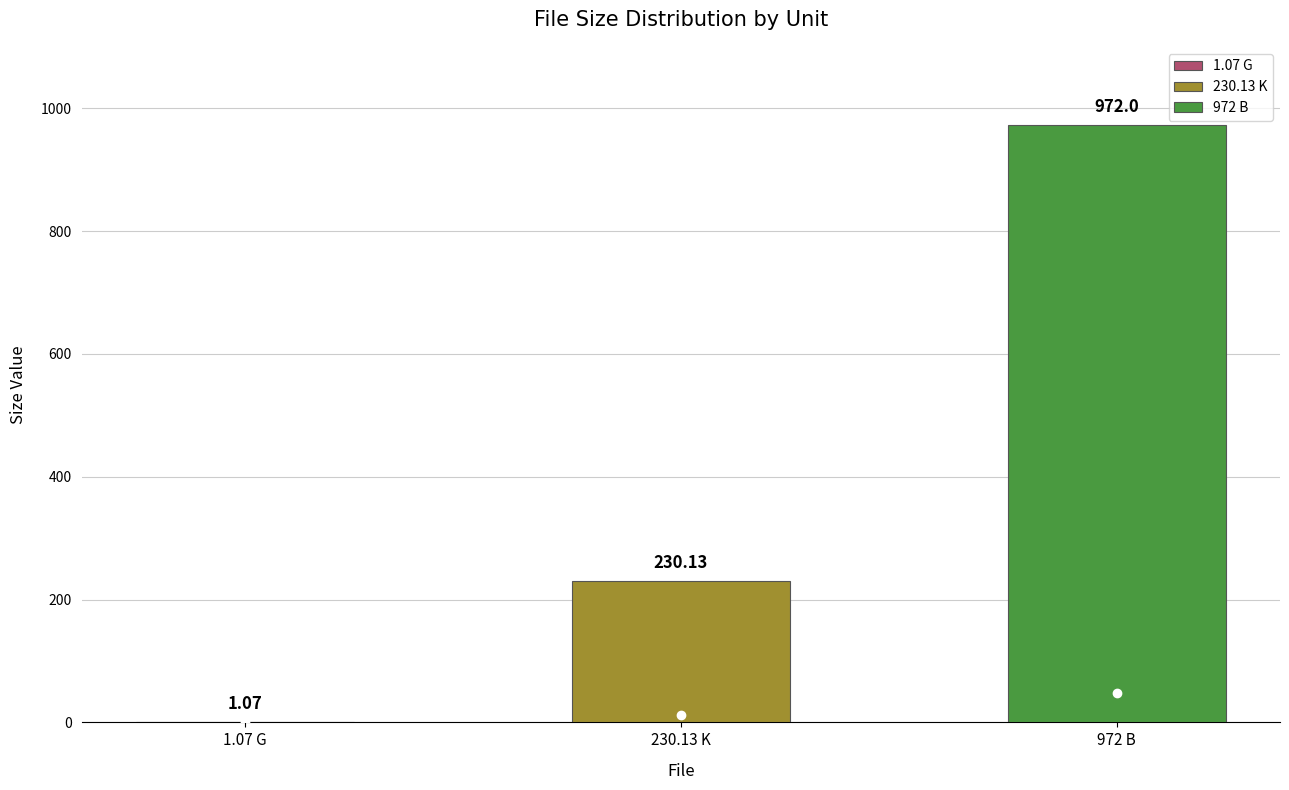

Are the bars horizontal?

No